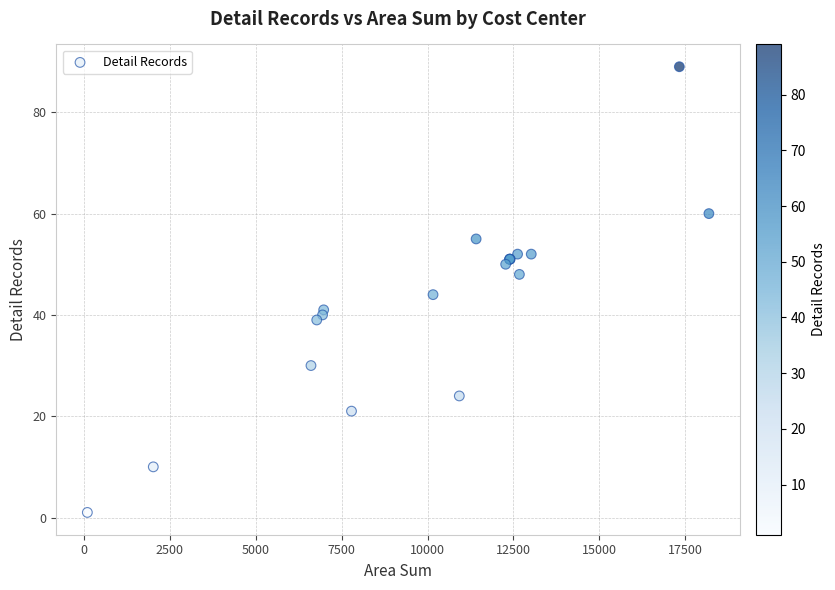

What Y value in the scatter plot is closest to 45?

44